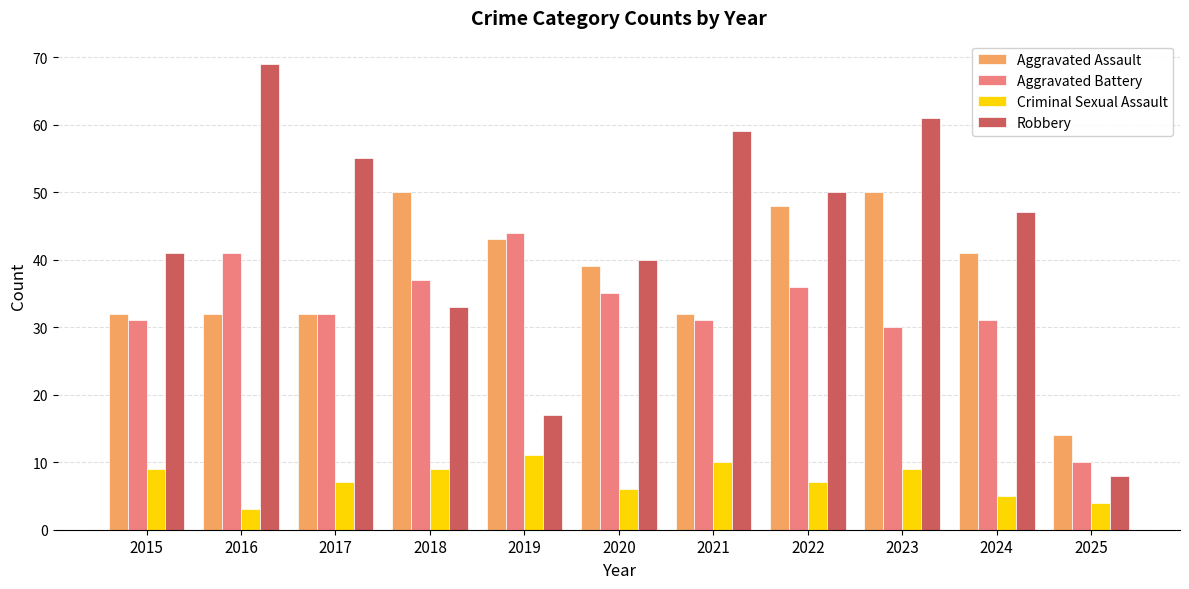

The value of Aggravated Assault at 2021 is 32. True or false?

True